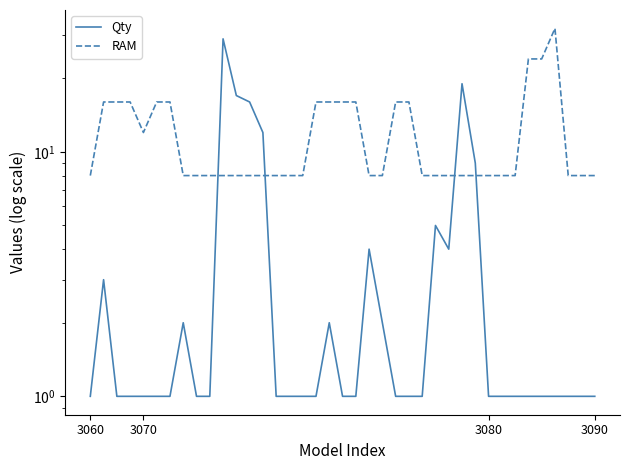

What is the maximum value shown in the chart?

32